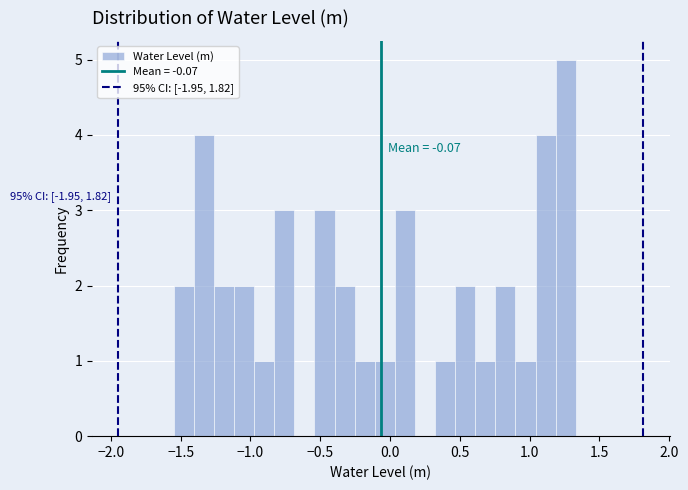

Read against the x-axis, roughly where is the centre of the tallest bar?

1.25